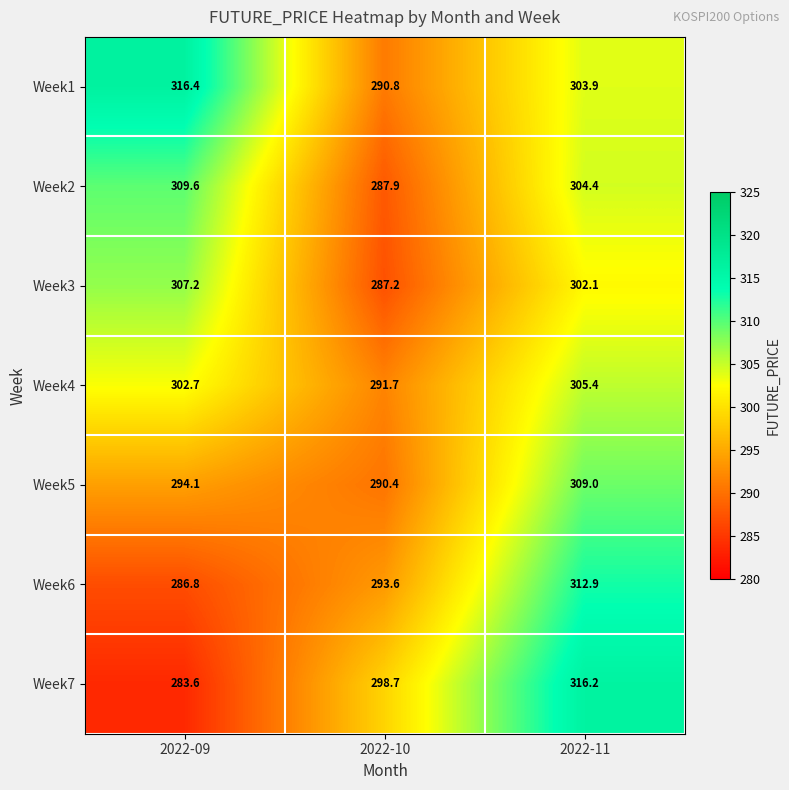

Rank the series at 2022-10 from highest to lowest value.

Week7, Week6, Week4, Week1, Week5, Week2, Week3